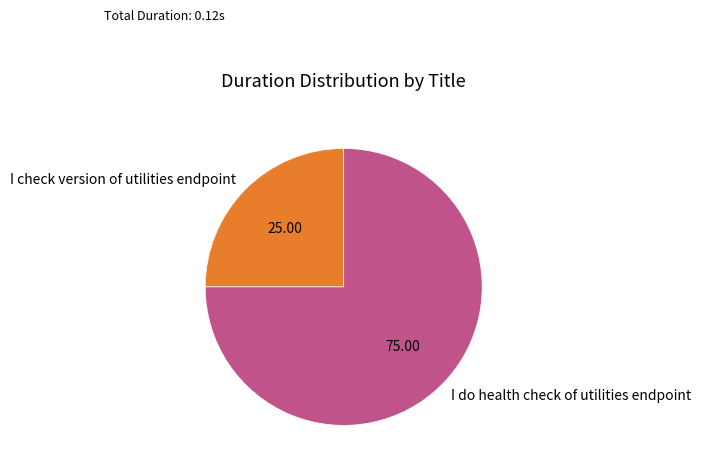

Is there a majority slice in this chart?

Yes